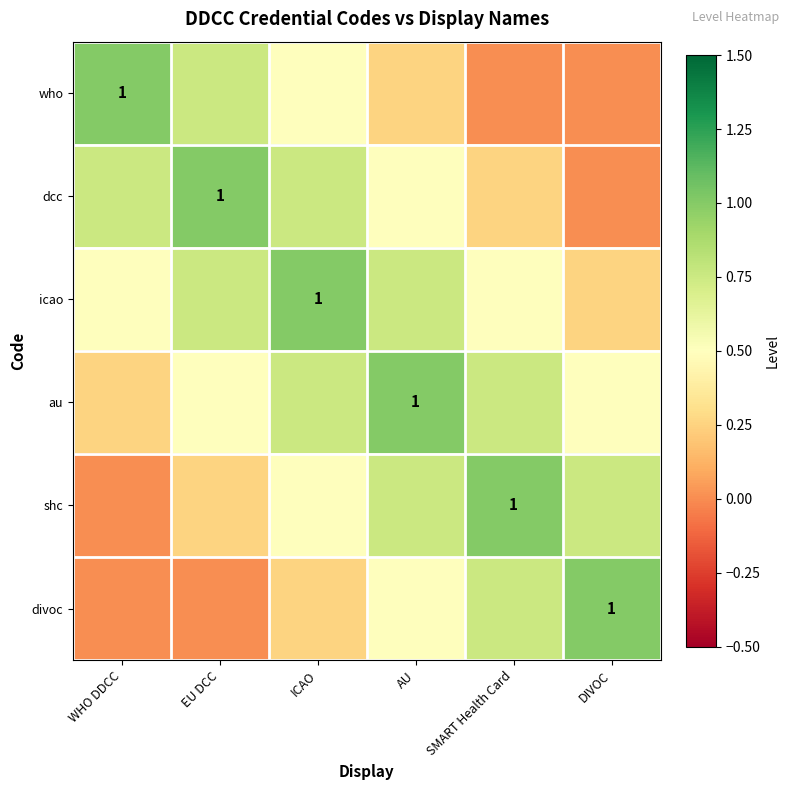

What value does the au series have at AU?

1.0